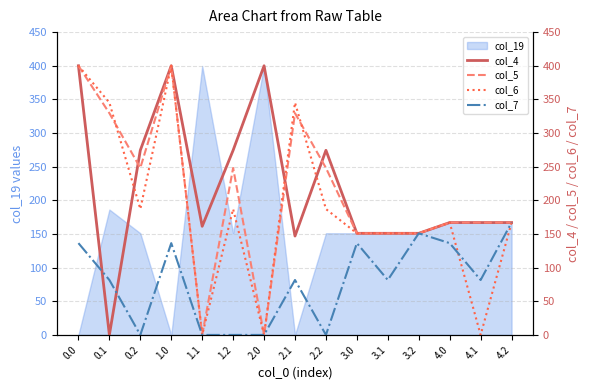

List the labels in order of col_4 value, largest first.

0.0, 1.0, 2.0, 0.2, 1.2, 2.2, 4.0, 4.1, 4.2, 1.1, 3.0, 3.1, 3.2, 2.1, 0.1